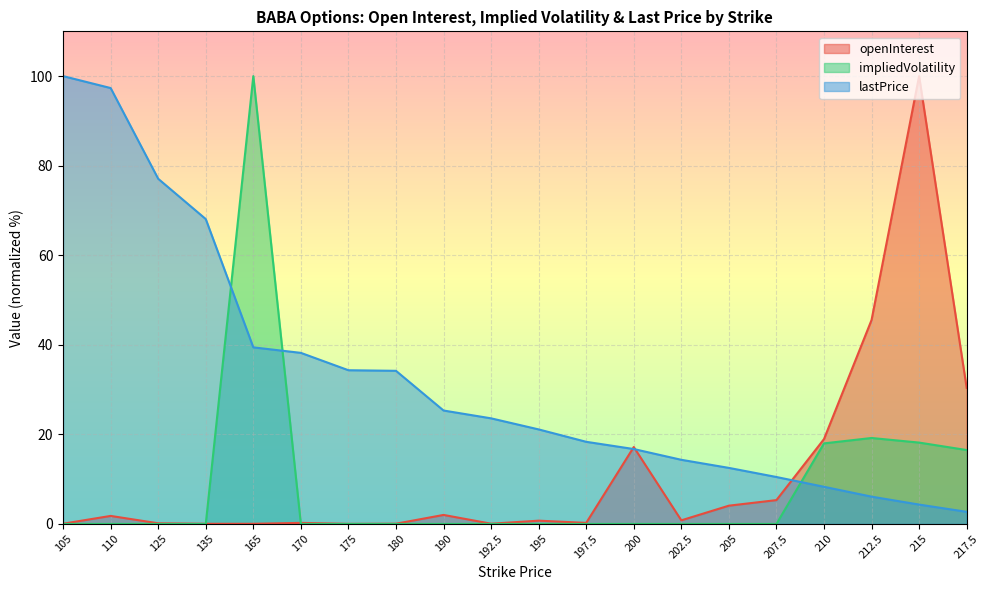

Reading left to right, transcribe all the data shown in this chart.

openInterest: 105=0.1	110=1.8	125=0.1	135=0.0	165=0.0	170=0.2	175=0.0	180=0.1	190=2.0	192.5=0.1	195=0.7	197.5=0.2	200=17.2	202.5=0.8	205=4.1	207.5=5.3	210=18.9	212.5=45.5	215=100.0	217.5=30.4
impliedVolatility: 105=0.0	110=0.0	125=0.0	135=0.0	165=100.0	170=0.0	175=0.0	180=0.0	190=0.0	192.5=0.0	195=0.0	197.5=0.0	200=0.0	202.5=0.0	205=0.0	207.5=0.0	210=18.0	212.5=19.2	215=18.2	217.5=16.5
lastPrice: 105=100.0	110=97.3	125=77.1	135=68.1	165=39.4	170=38.2	175=34.3	180=34.2	190=25.3	192.5=23.6	195=21.1	197.5=18.3	200=16.7	202.5=14.3	205=12.5	207.5=10.5	210=8.3	212.5=6.1	215=4.3	217.5=2.7